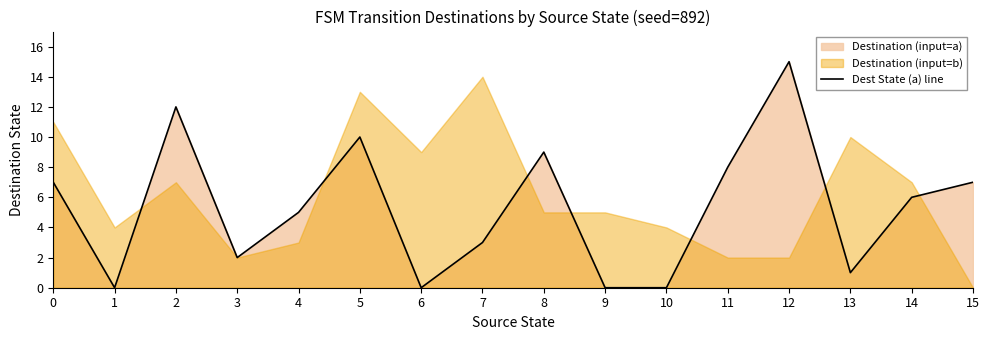

Rank the categories by value from highest to lowest.

12, 2, 5, 8, 11, 0, 15, 14, 4, 7, 3, 13, 1, 6, 9, 10